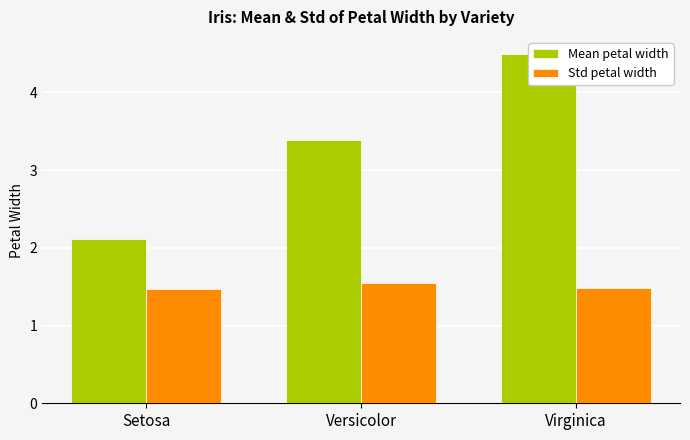

At which label does Std petal width reach its minimum?

Setosa